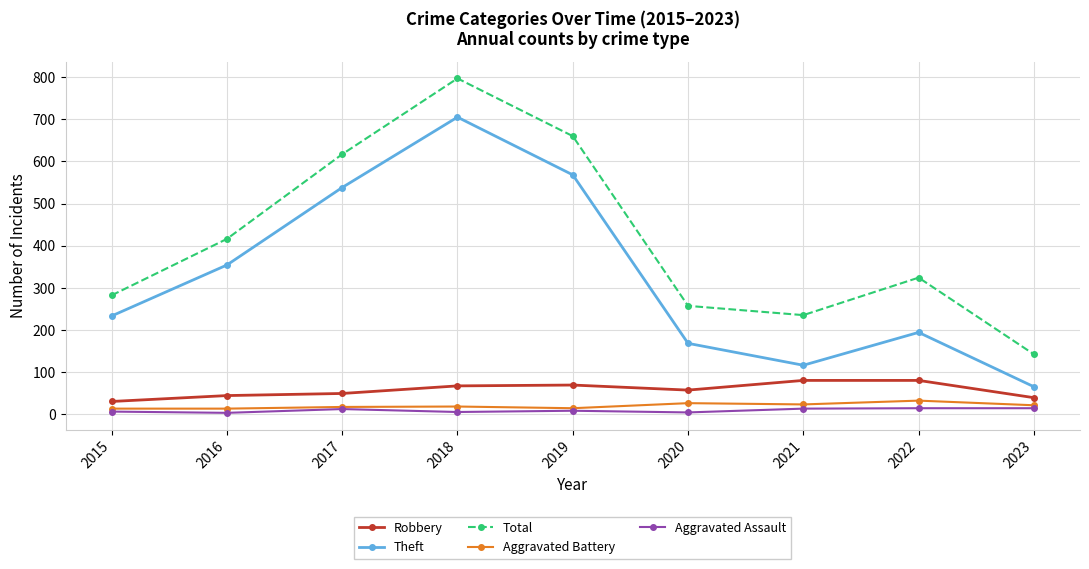

Between 2017 and 2020, which series saw the biggest shift?

Theft